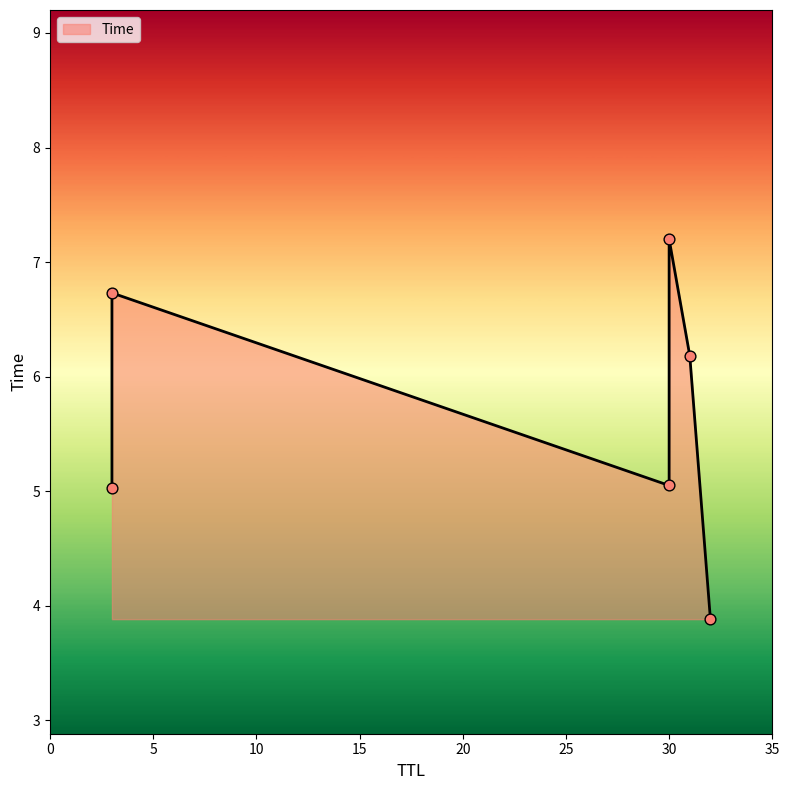

Approximately how many times larger is the value at 30 compared to 31?

1.2